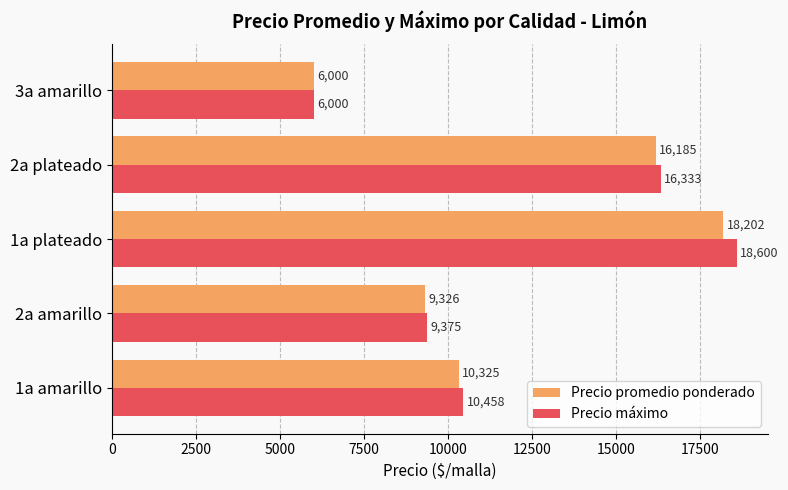

What is the approximate value of Precio promedio ponderado at 2a plateado, to the nearest 50?

16200